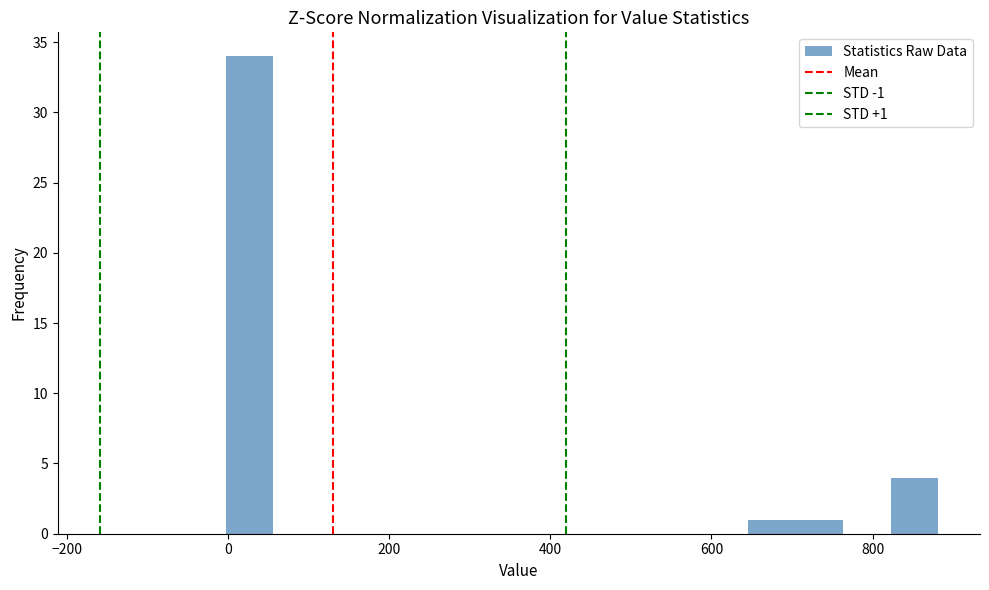

Read against the x-axis, roughly where is the centre of the tallest bar?

20